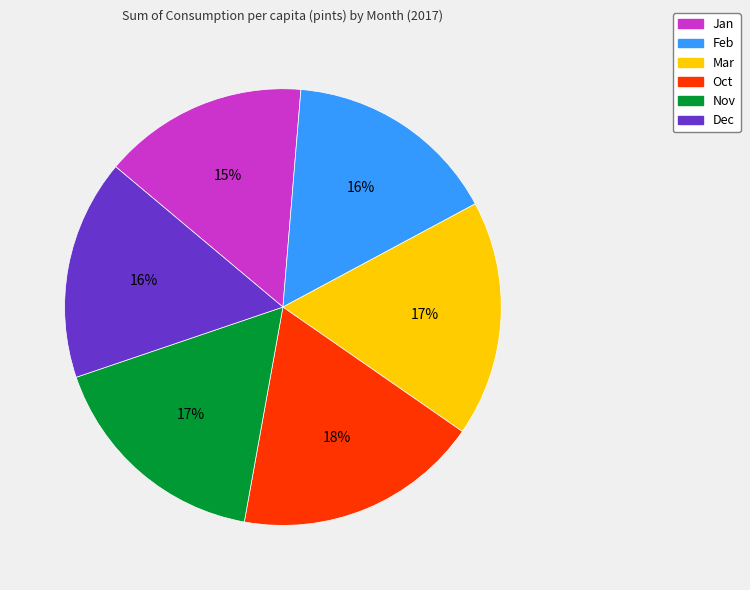

Do Mar and Nov together represent more than half of the pie?

No